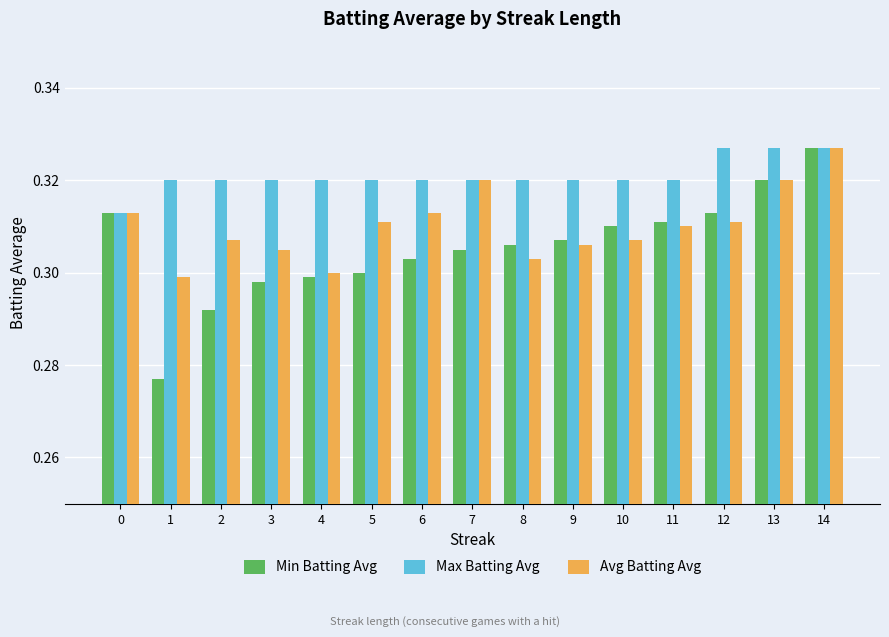

Does the chart contain stacked bars?

No